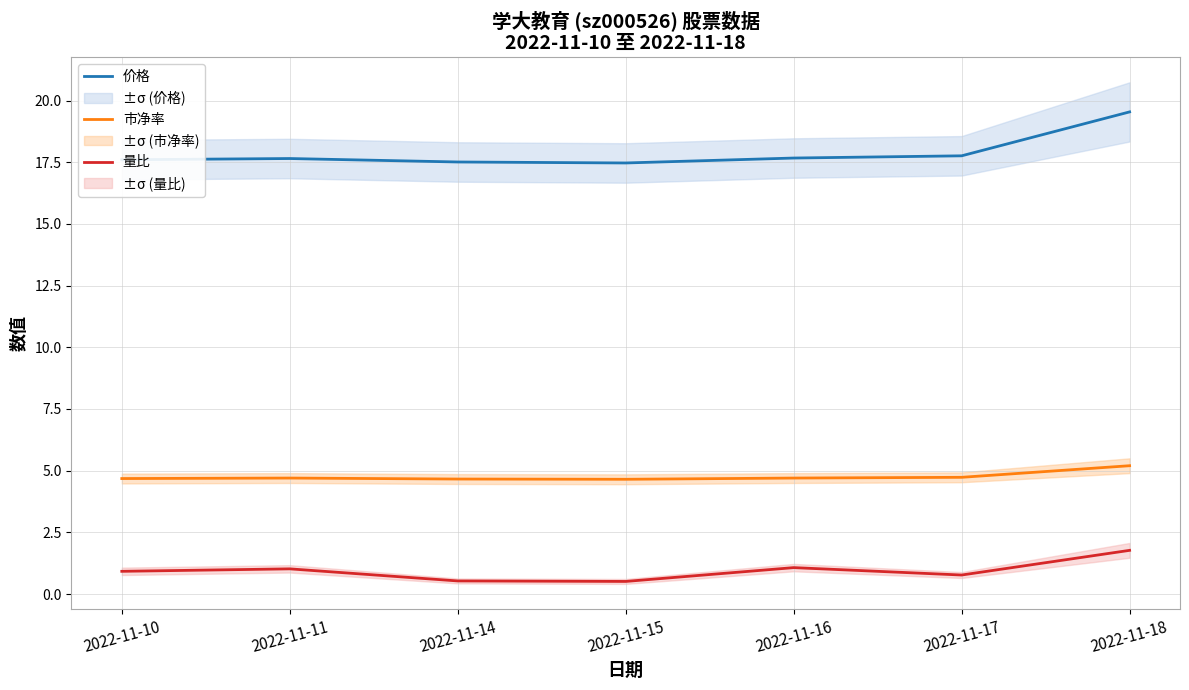

True or false: 价格 and 量比 intersect in this chart.

False